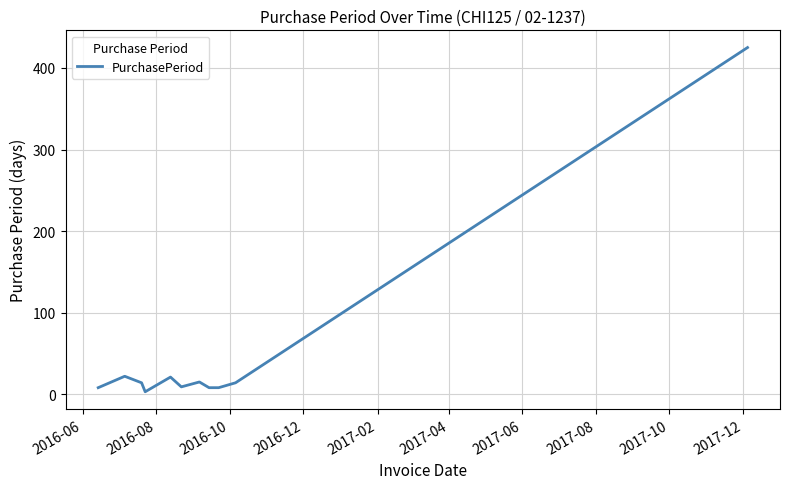

What is the maximum value shown in the chart?

425